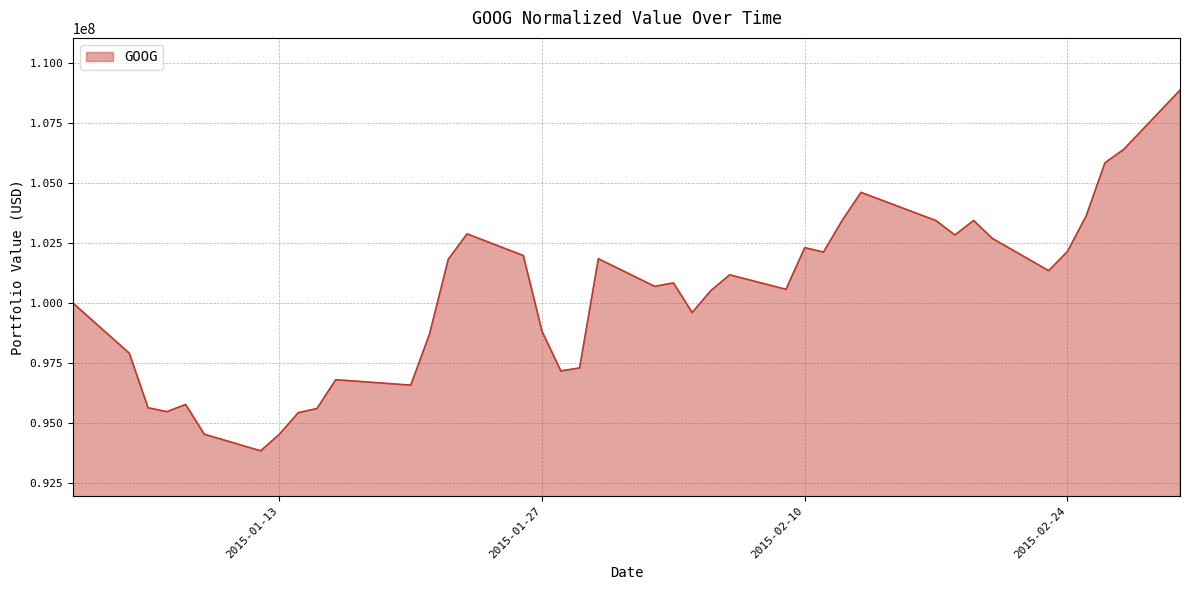

What is the difference between the maximum and minimum values?

15013052.6